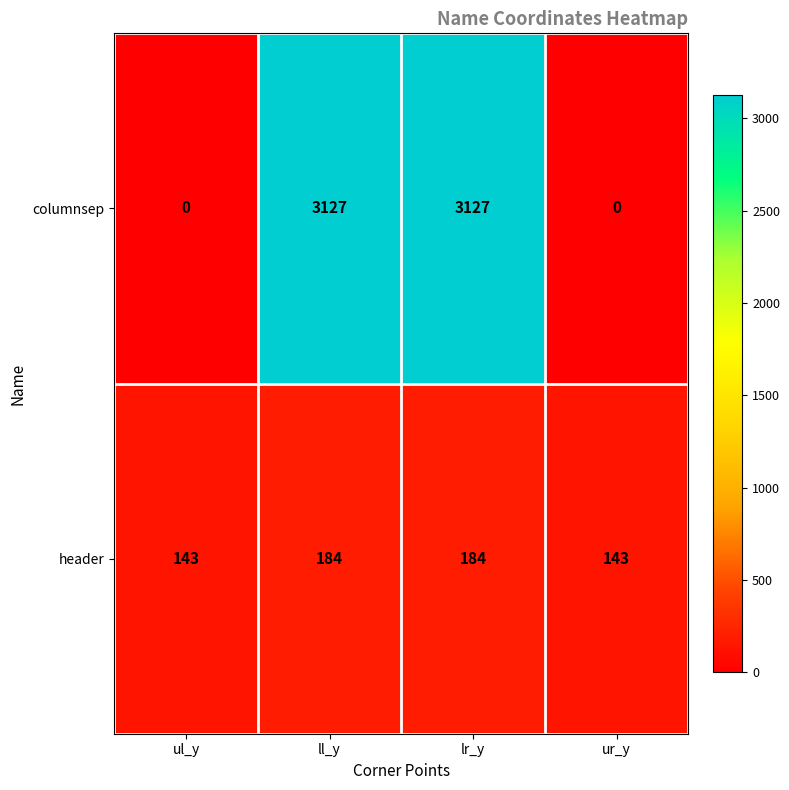

What is the difference between the second highest and second lowest values in the columnsep series?

3127